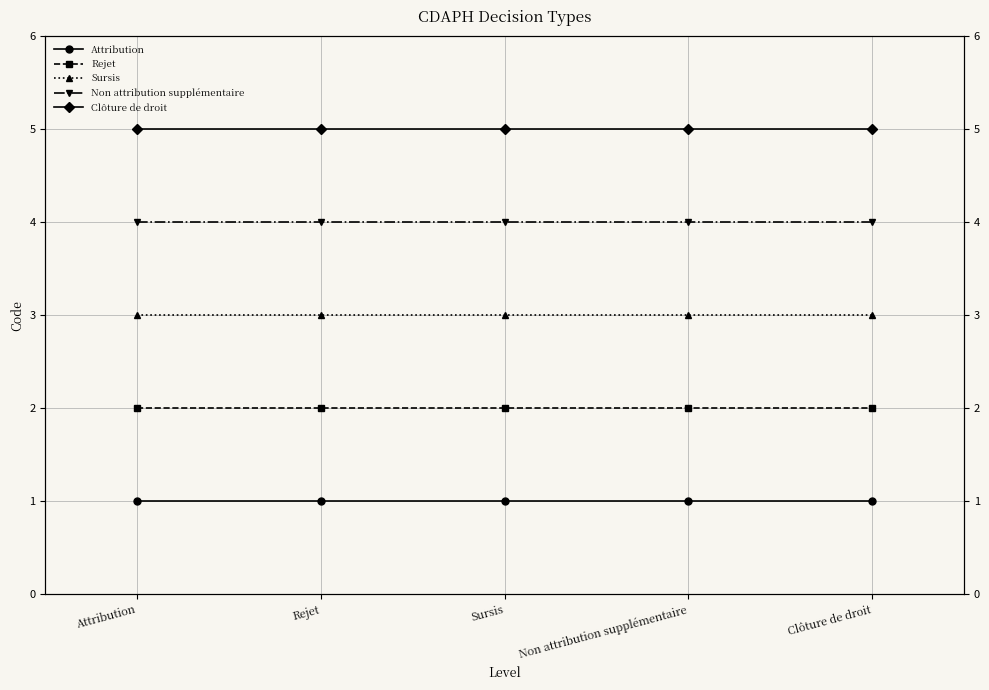

Rank the series by their maximum value, from highest to lowest.

Clôture de droit, Non attribution supplémentaire, Sursis, Rejet, Attribution